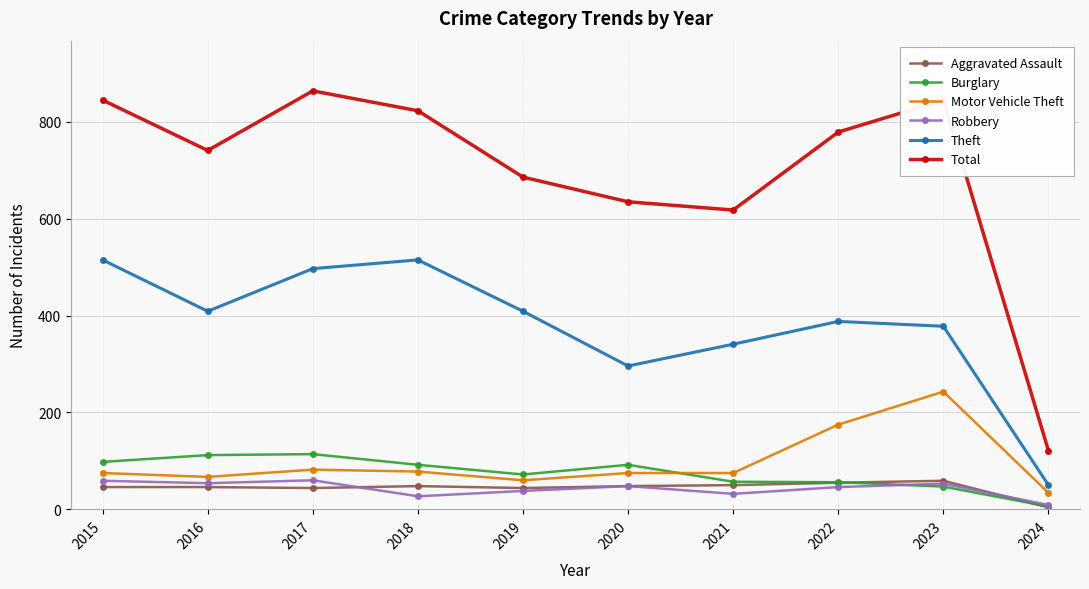

How many lines are shown in the chart?

6